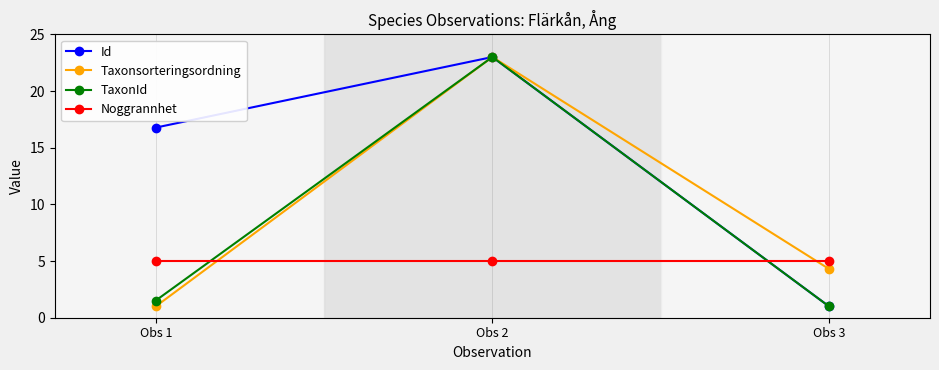

What is the highest value of the TaxonId series?

23.0